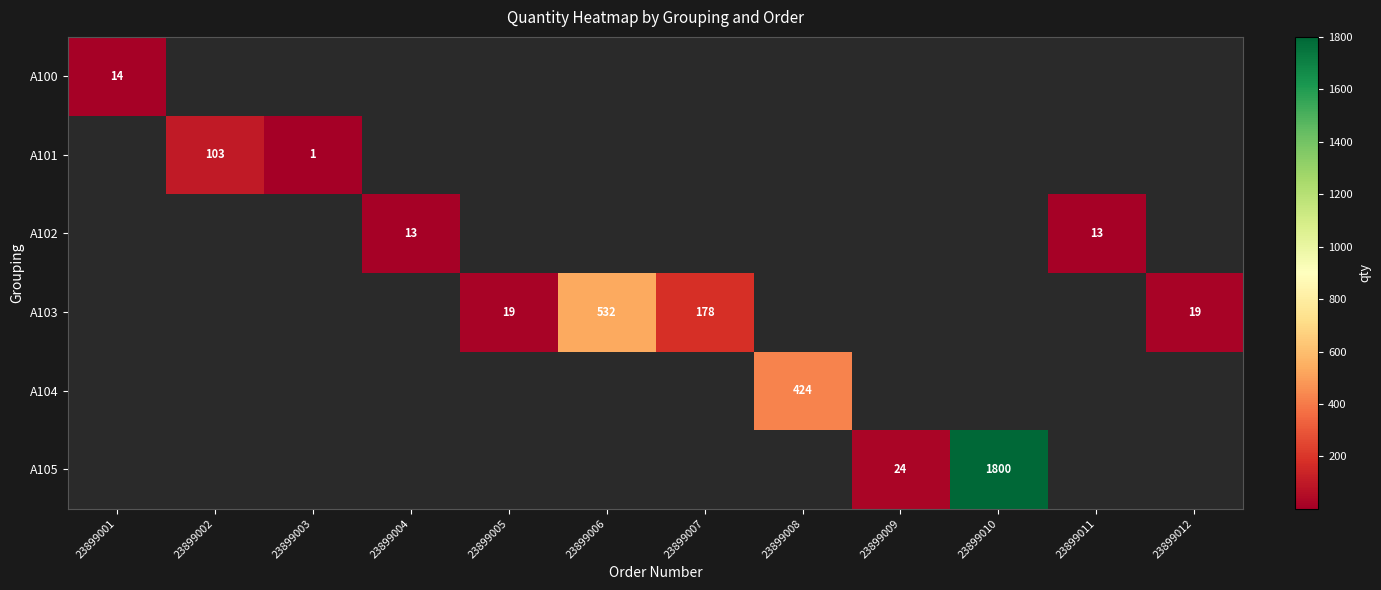

Is it true that A105 equals 36 at 23899009?

False